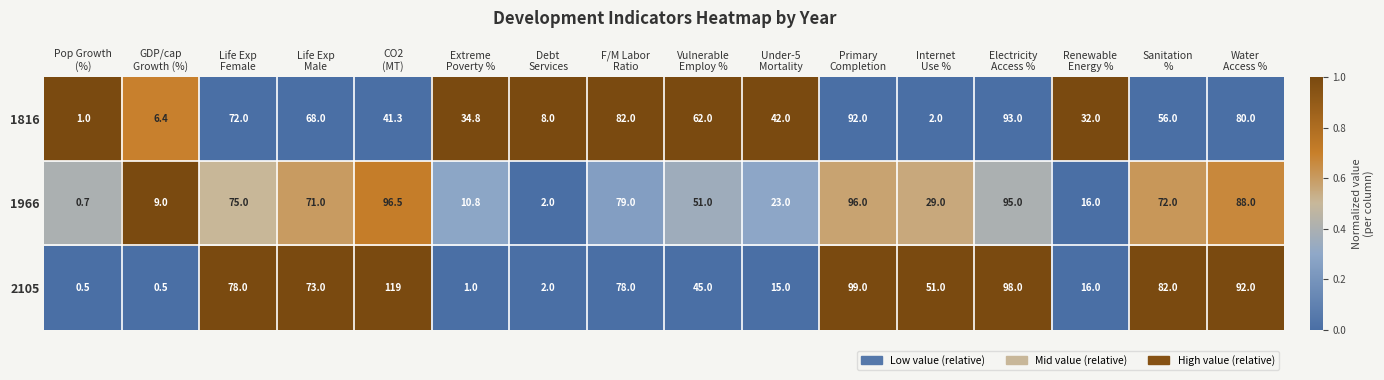

What is the sum of all 2105 values?

850.0